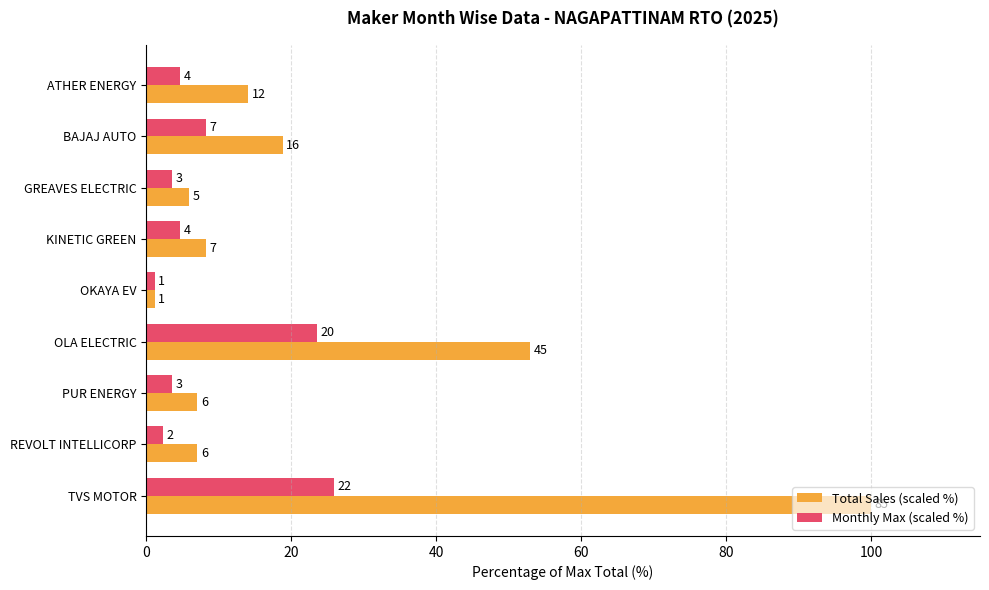

What is the difference between the second highest and second lowest values in the Monthly Max (scaled %) series?

21.2